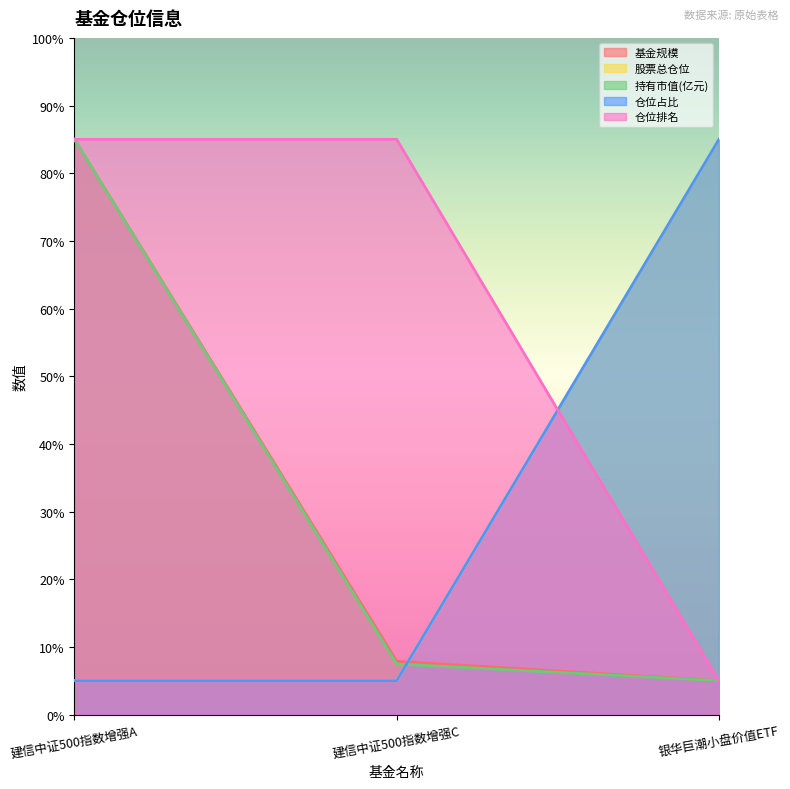

What is the sum of the 仓位排名 values at 银华巨潮小盘价值ETF and 建信中证500指数增强A?

90.0